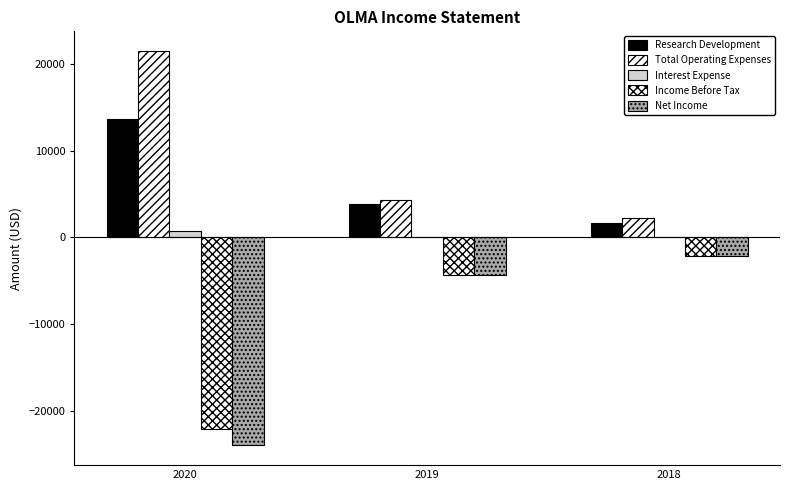

Count the number of data series in this chart.

5